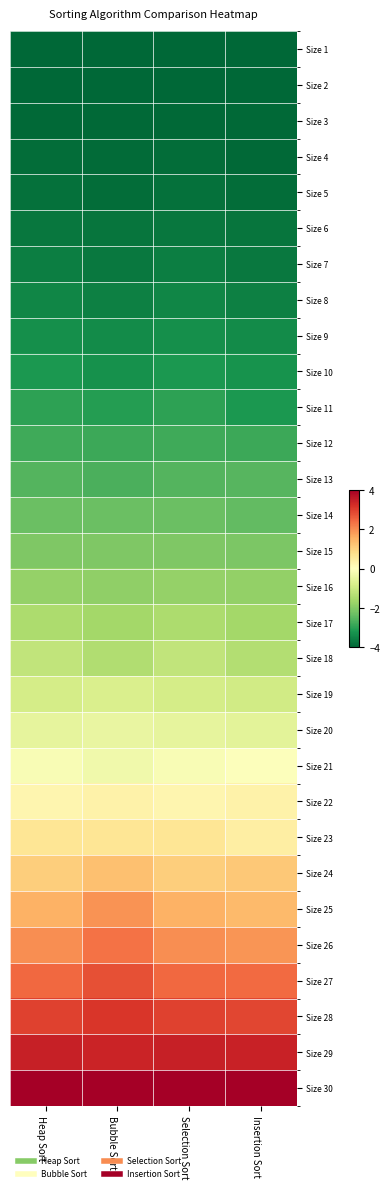

Which category has the highest value across all series?

Heap Sort